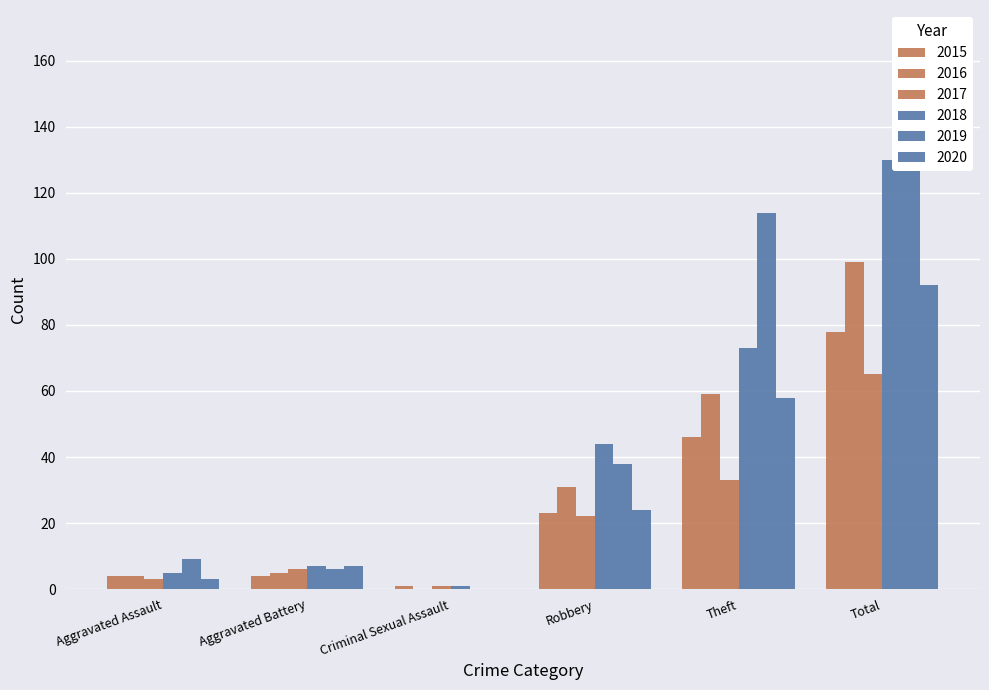

What is the average value of the 2020 series?

31